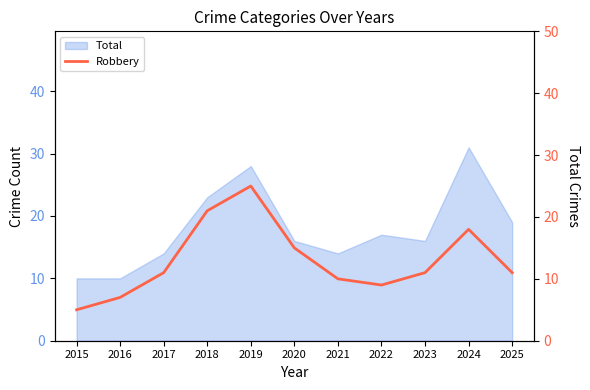

The chart shows a value of 11 at 2023. True or false?

True